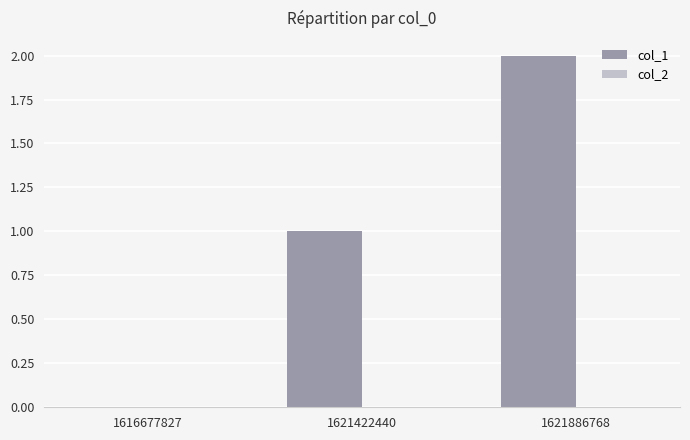

Is it true that the value at 1621422440 is 1?

True